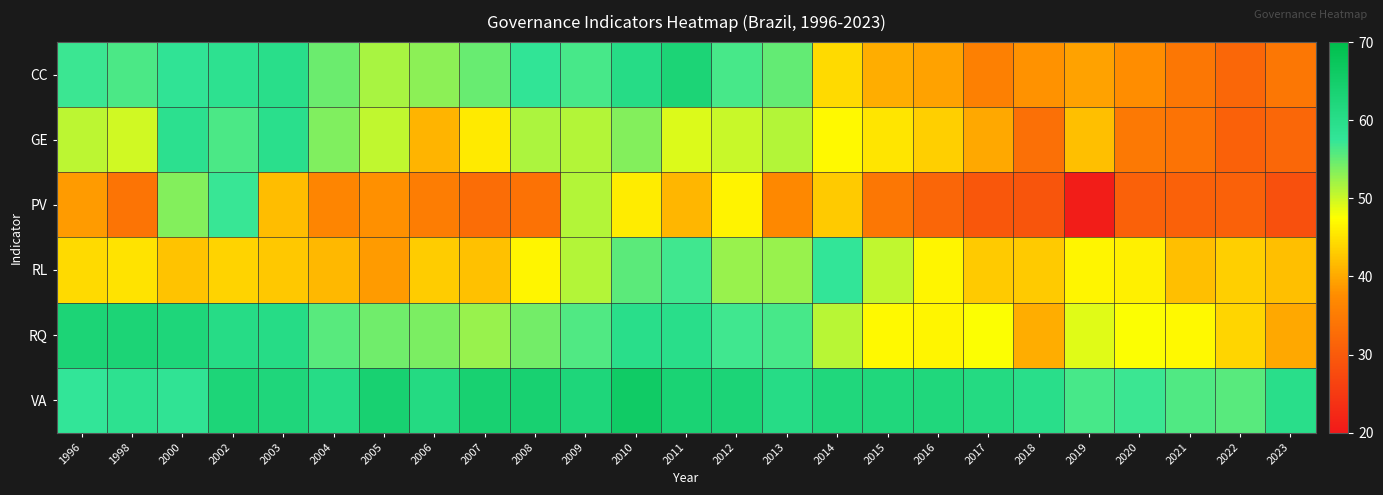

Which has a higher value, 2022 or 2002?

2002